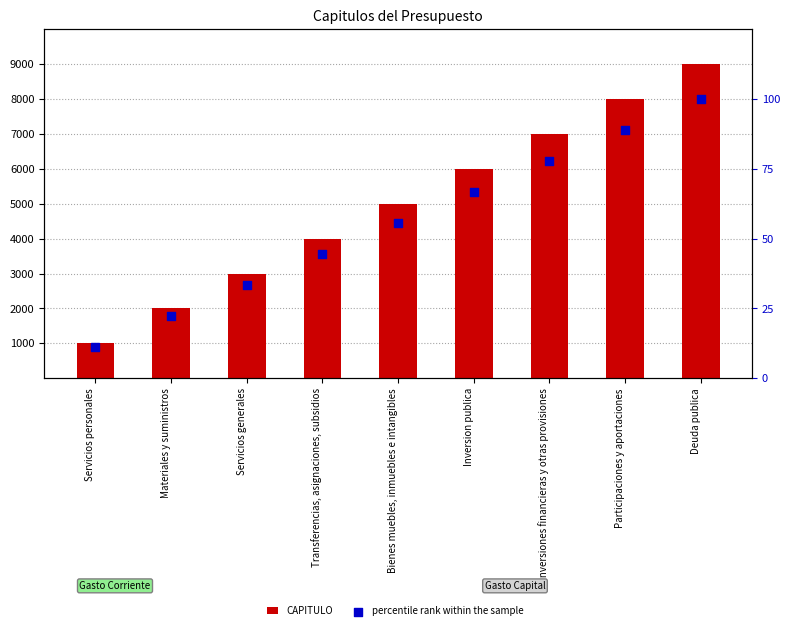

At which category is the sum across all series the highest?

Deuda publica